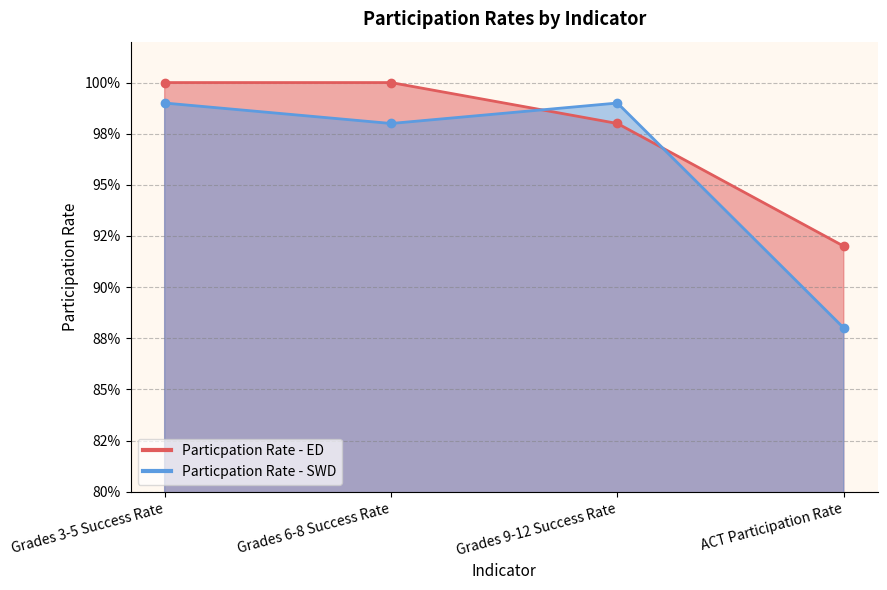

What is the value of the Particpation Rate - ED point at the 4th from the left?

0.9